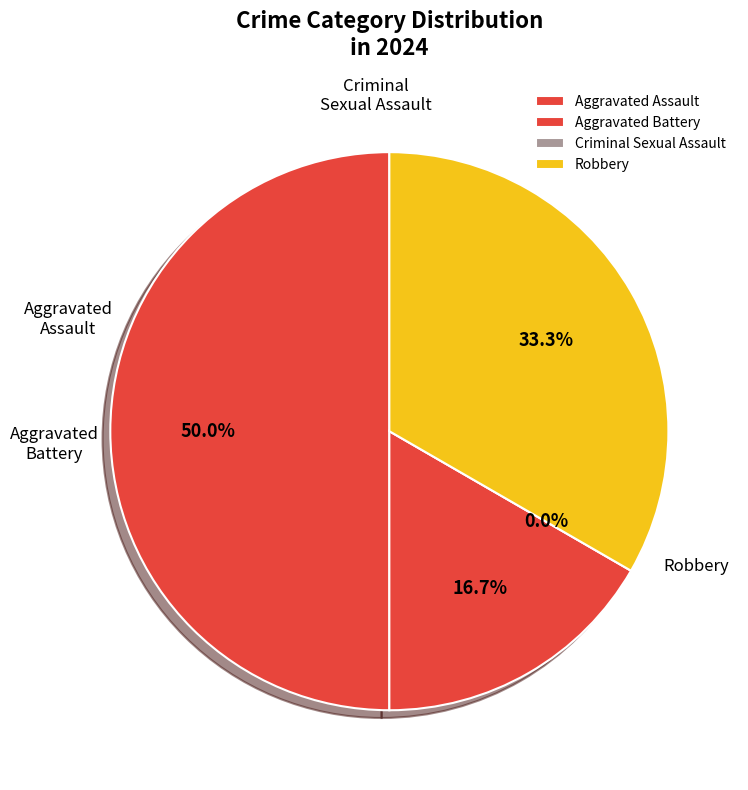

Which slice is the smallest?

Criminal Sexual Assault